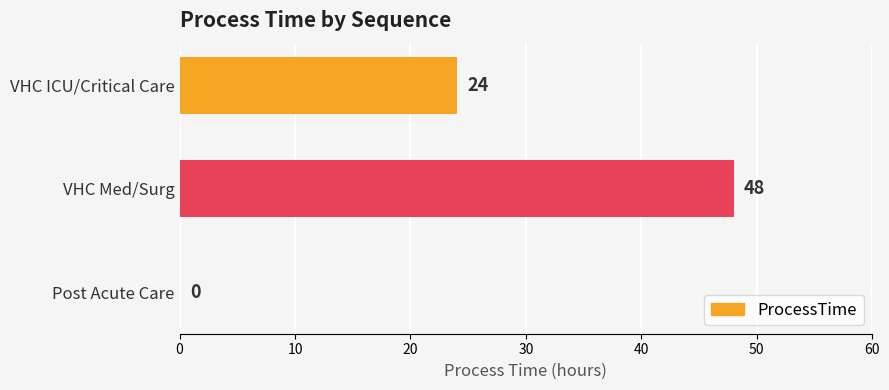

The value at VHC Med/Surg is 48. True or false?

True